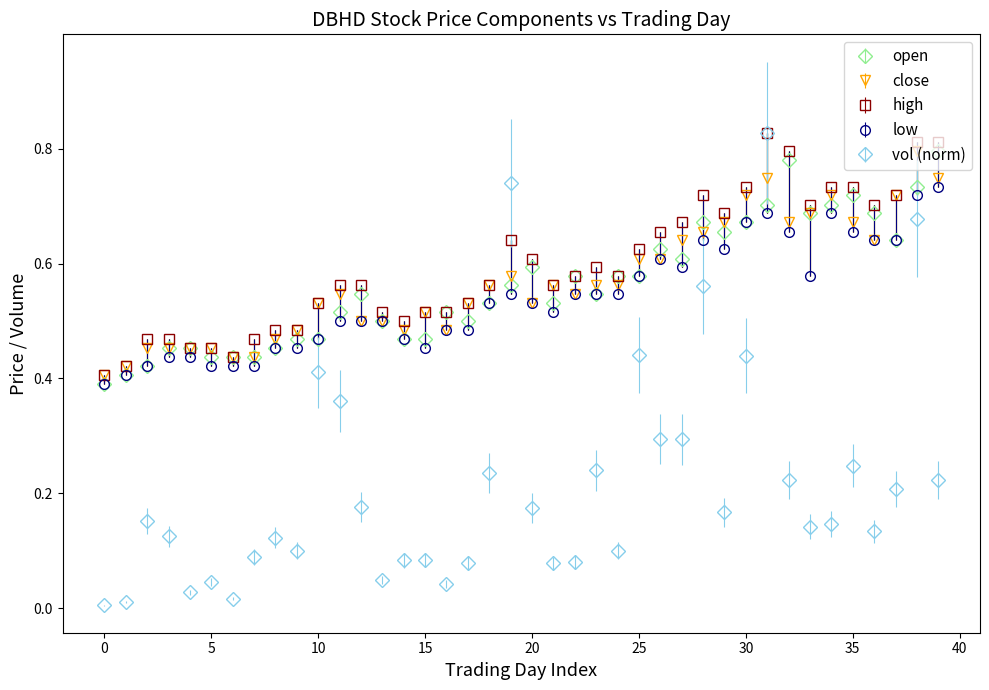

Which series ends up on top after the final intersection of close and vol (norm)?

close